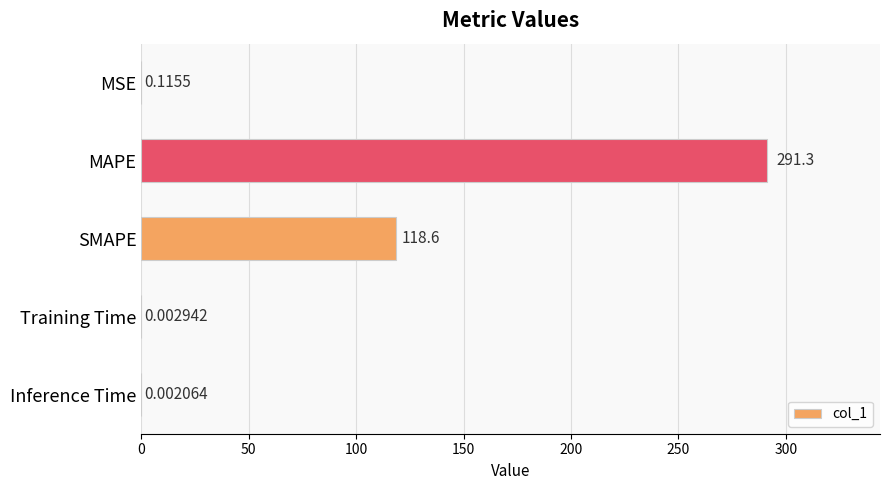

What is the sum of the values at MSE and SMAPE?

118.7